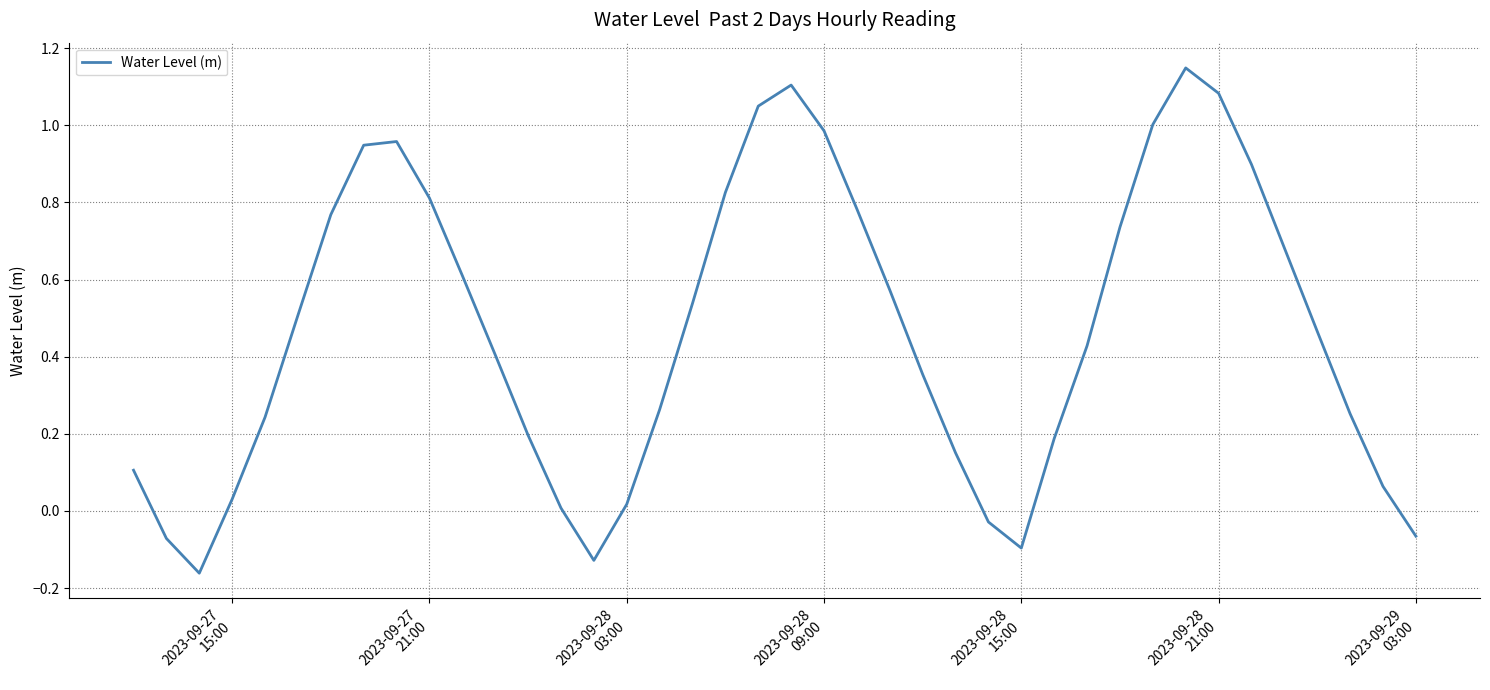

How many lines are shown in the chart?

1